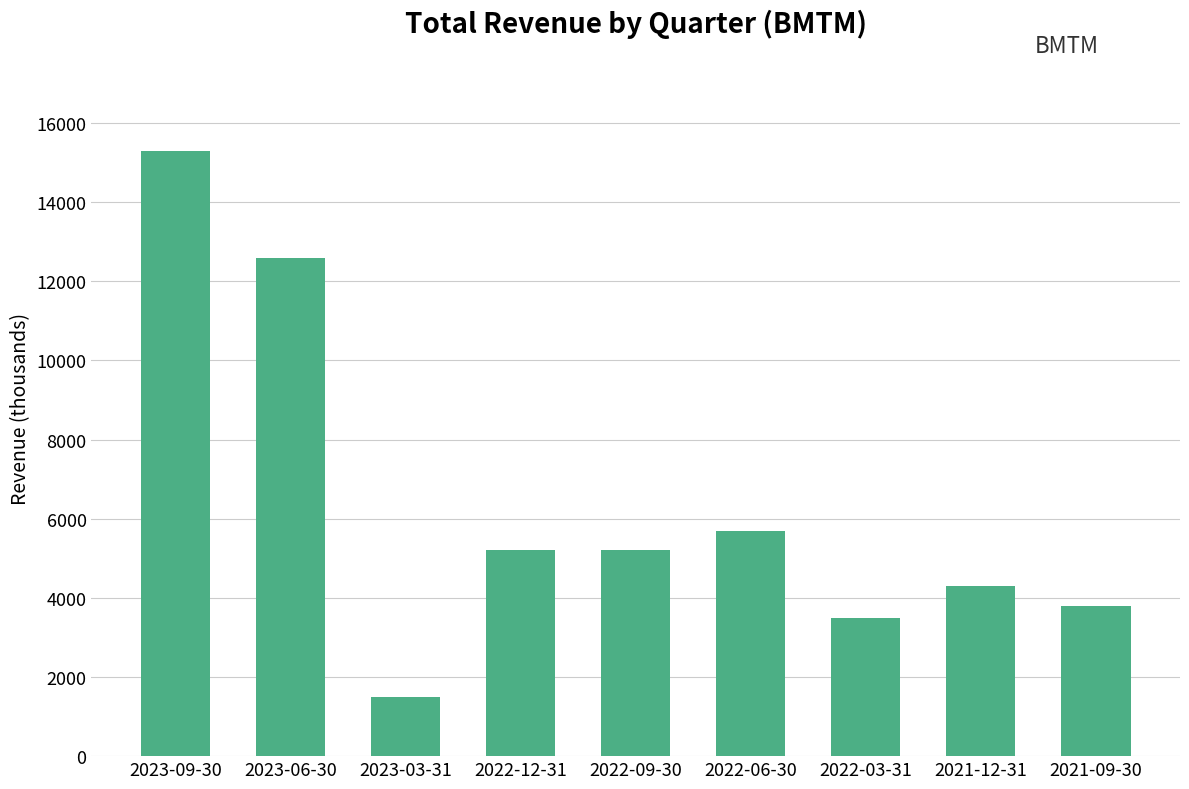

How many values are below 5200?

4